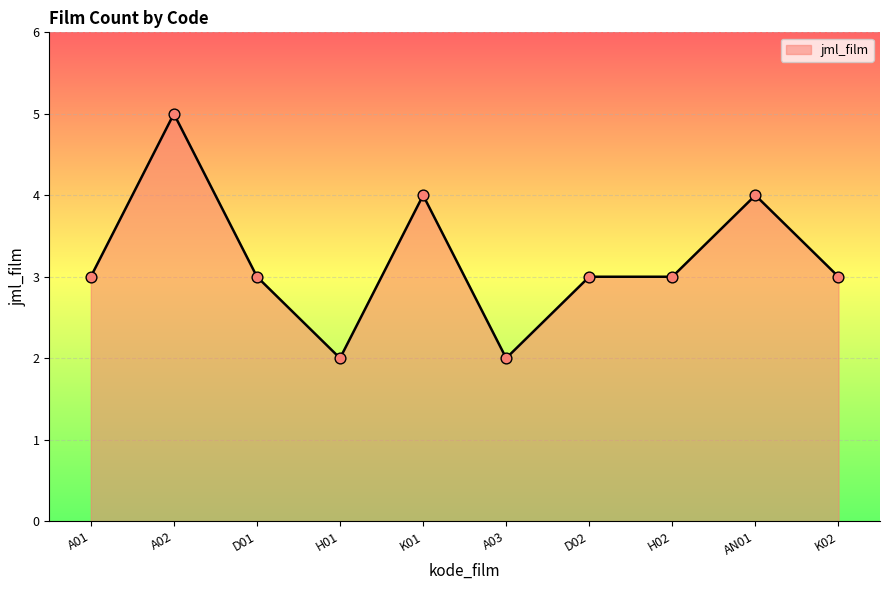

What is the ratio of the value at A01 to the value at D01?

1.0